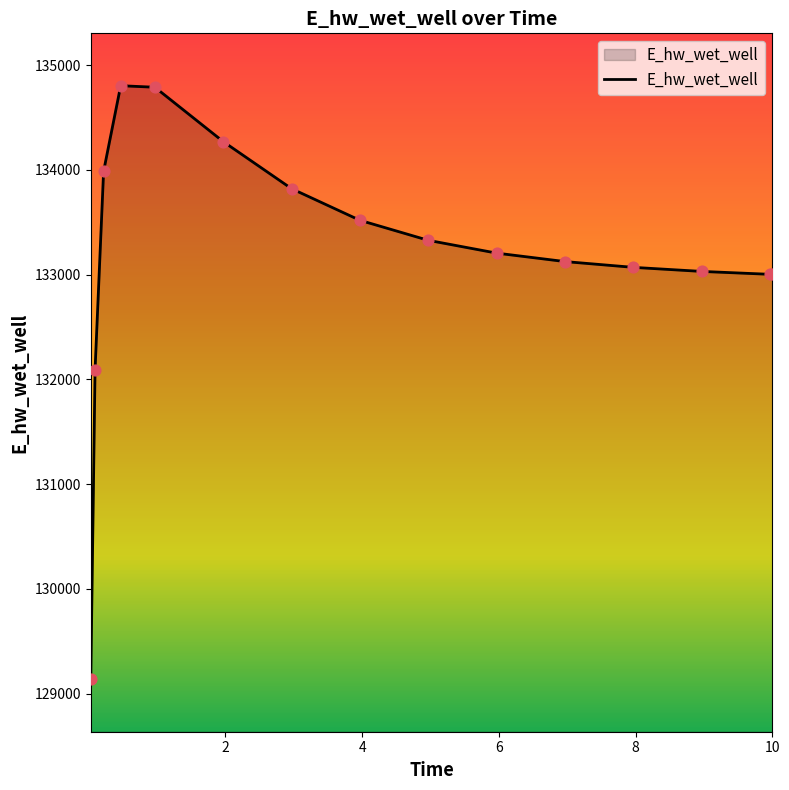

What is the difference between the maximum and minimum values?

5667.9